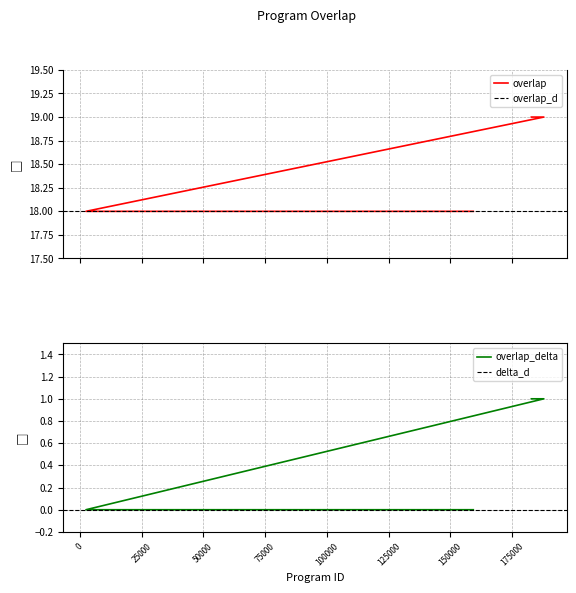

What is the difference between the second highest and second lowest values?

1